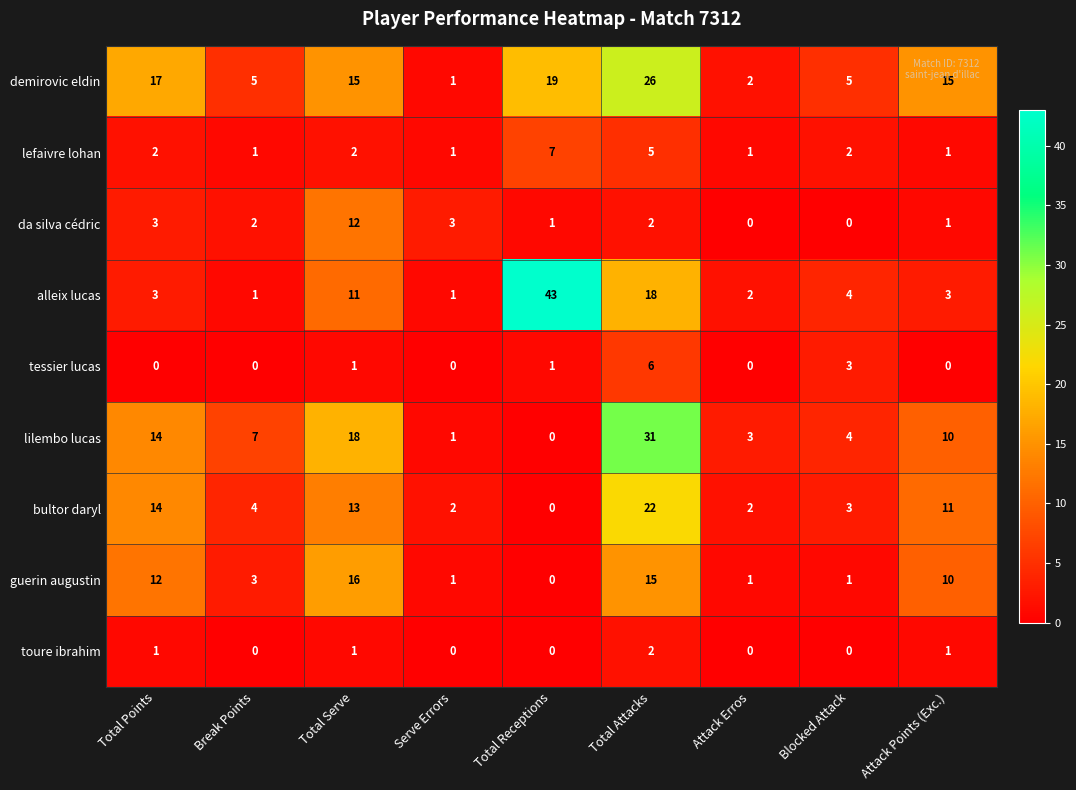

How many series are shown in this chart?

9